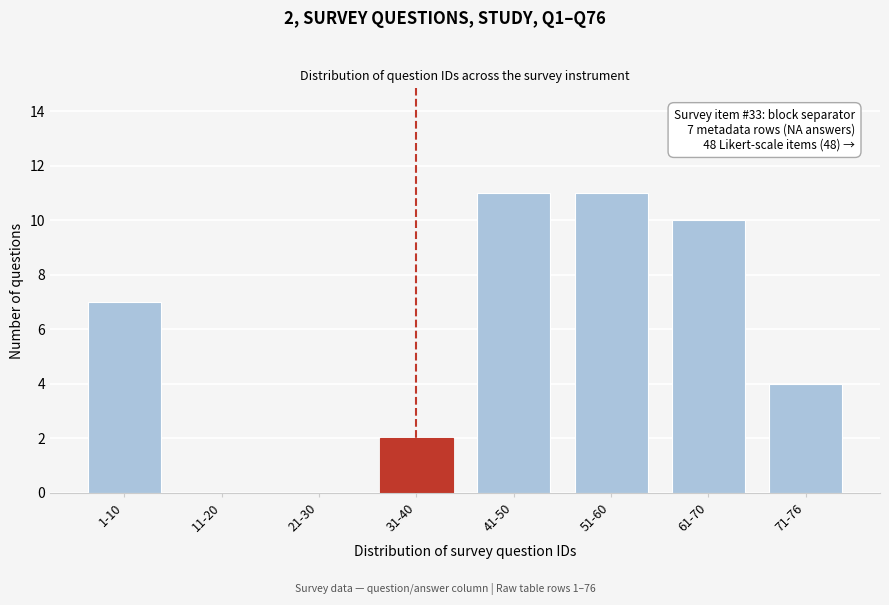

Reading left to right, list all the values displayed in this chart.

1-10=7	11-20=0	21-30=0	31-40=2	41-50=11	51-60=11	61-70=10	71-76=4